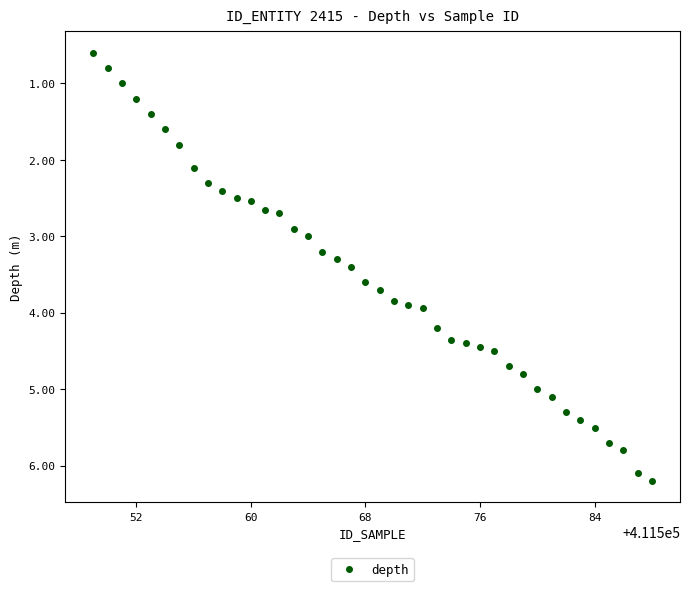

What is the range of Y values (max minus min)?

5.6